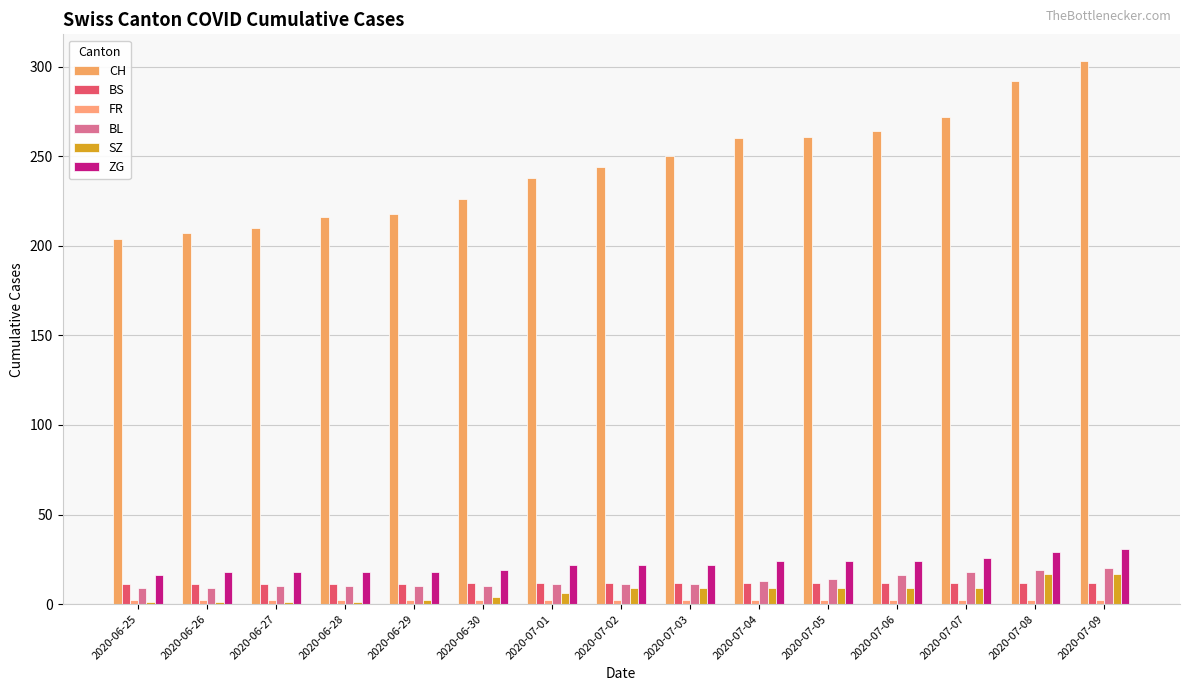

What is the sum of all BL values?

191